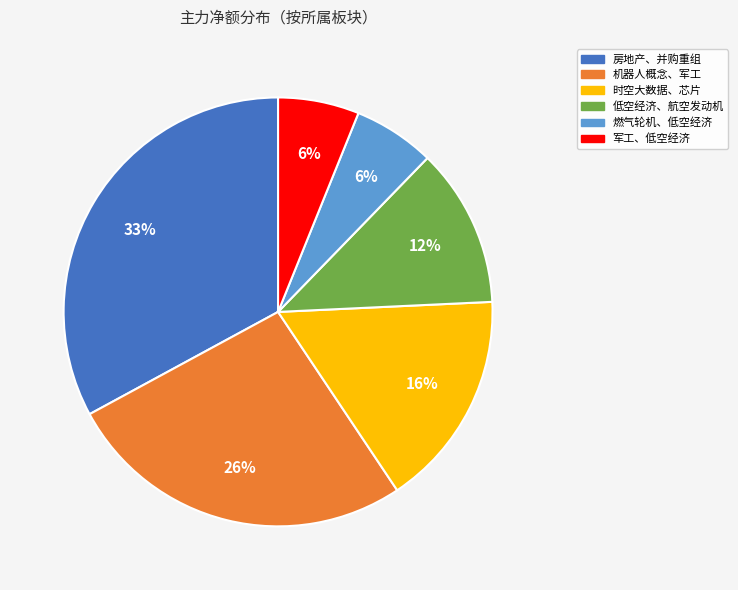

To the nearest percent, what is the difference between the 房地产、并购重组 and 军工、低空经济 slice percentages?

27%